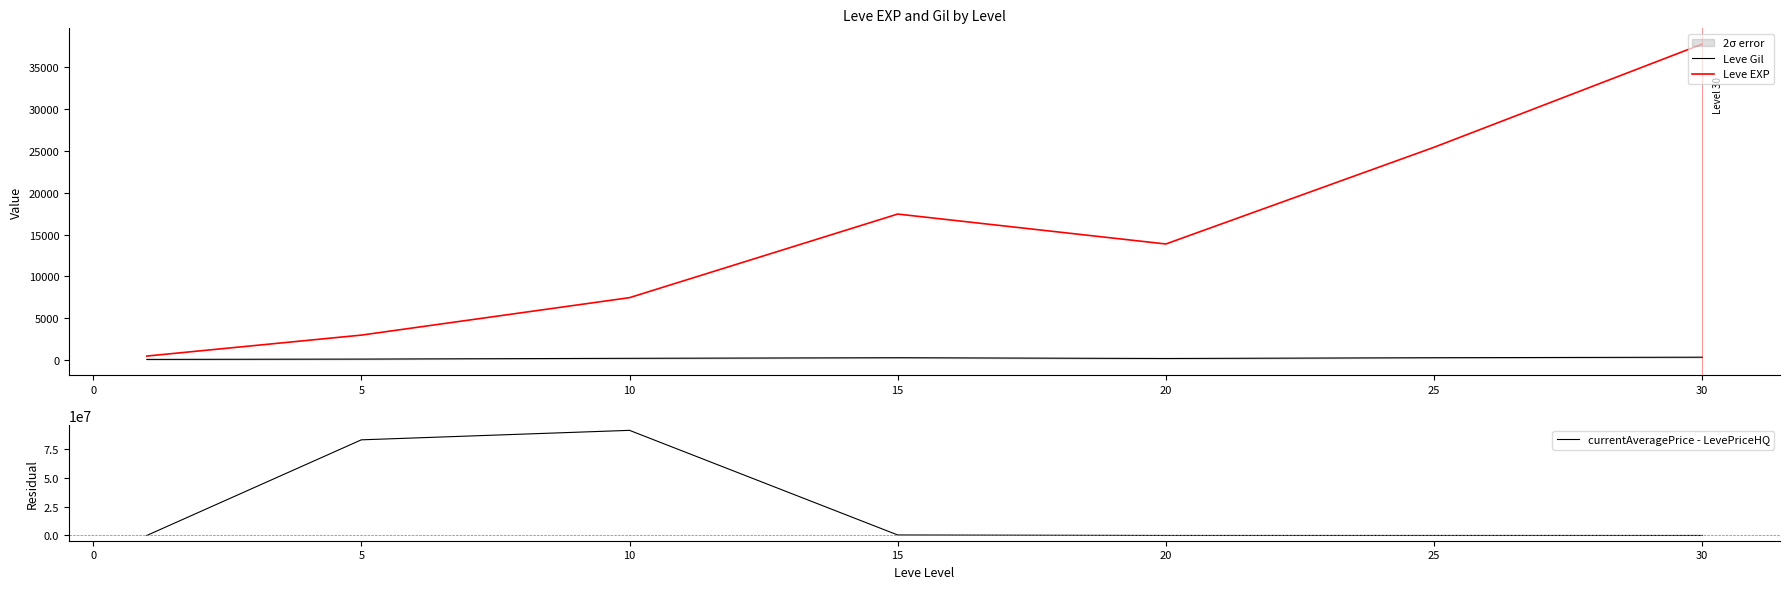

Is the value of Leve Gil at 20 greater than the value of Leve EXP at −5?

No